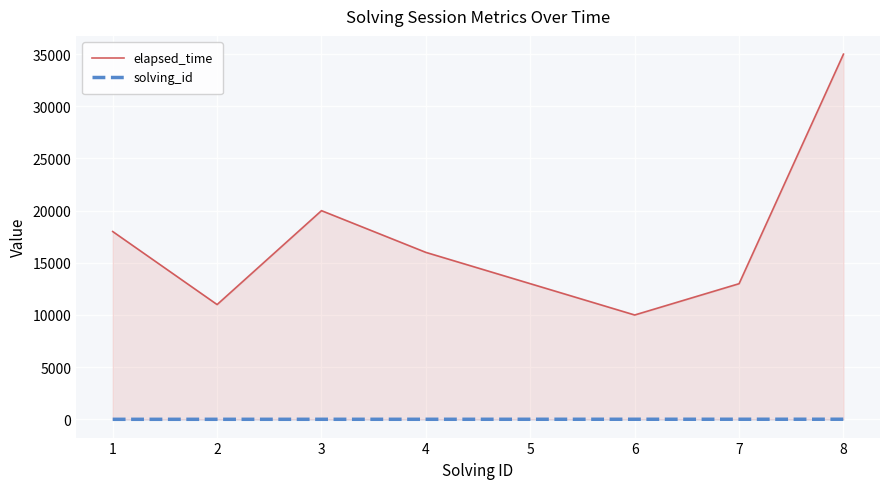

Which series has the largest total across all categories?

elapsed_time